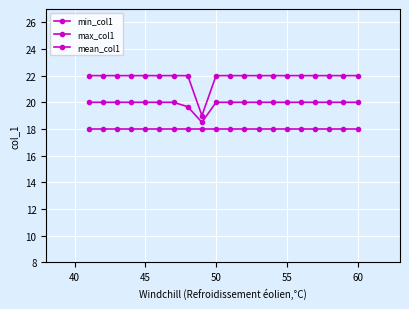

How many distinct data groups are displayed?

3